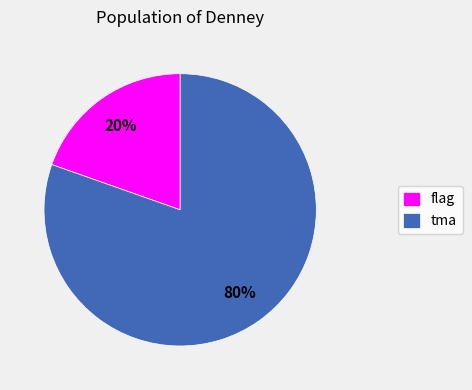

Is there a majority slice in this chart?

Yes